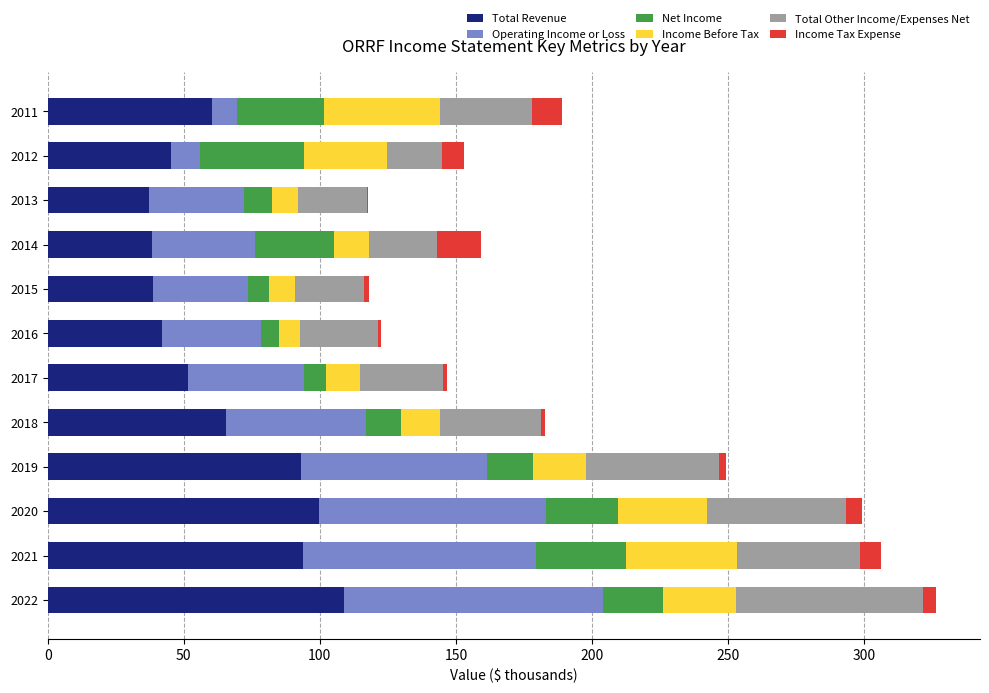

What is the maximum value for Total Revenue?

108.7